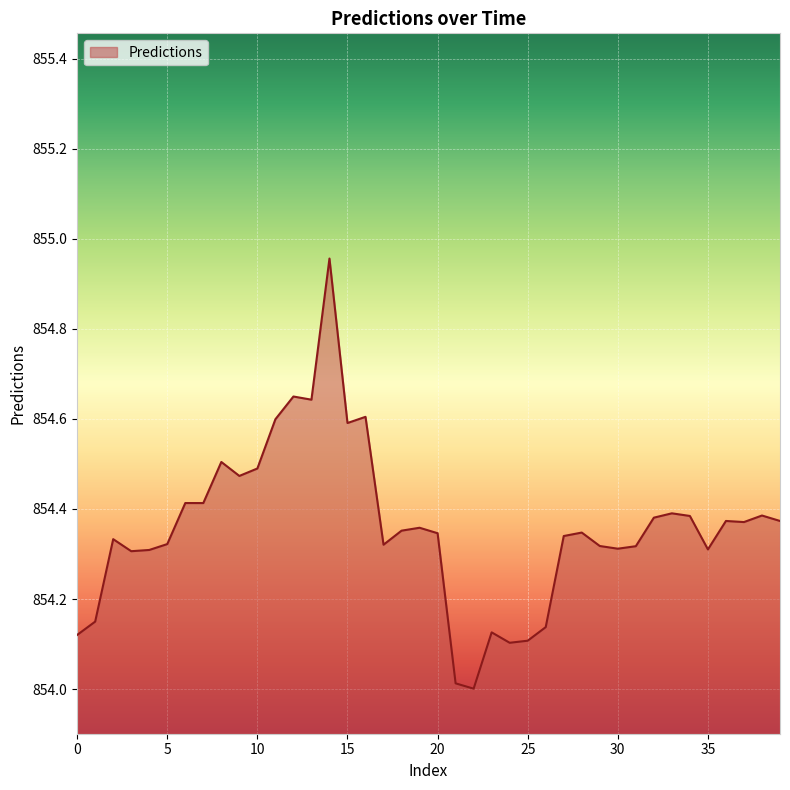

What is the minimum value shown in the chart?

854.0